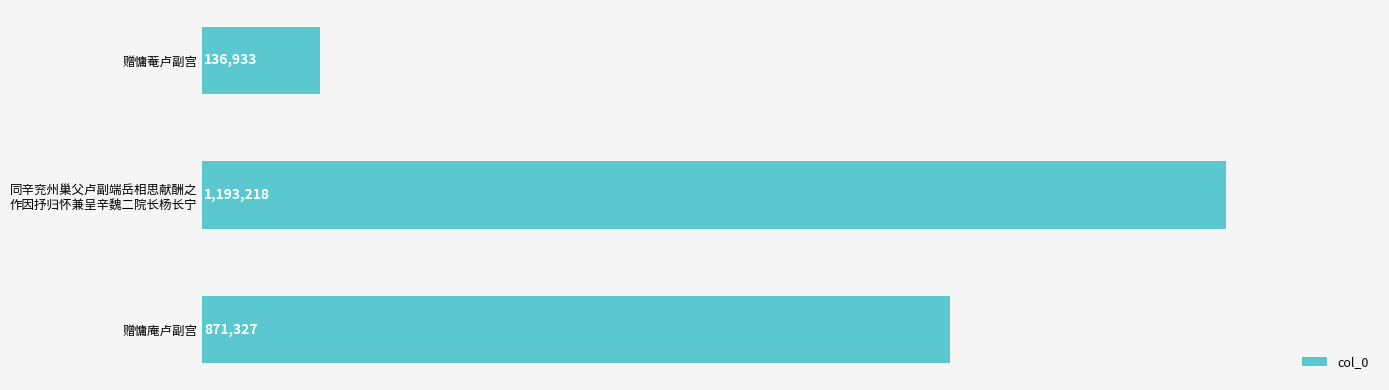

How many values are between 136933 and 1193218?

3